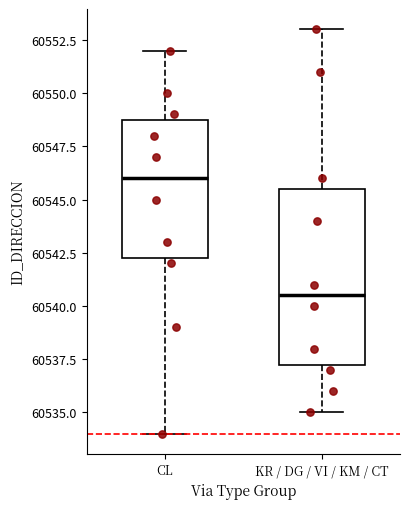

Where does the upper whisker of the box for CL end on the y-axis? The values are not printed on the chart, so give them approximately, as read against the axis.

60552.0